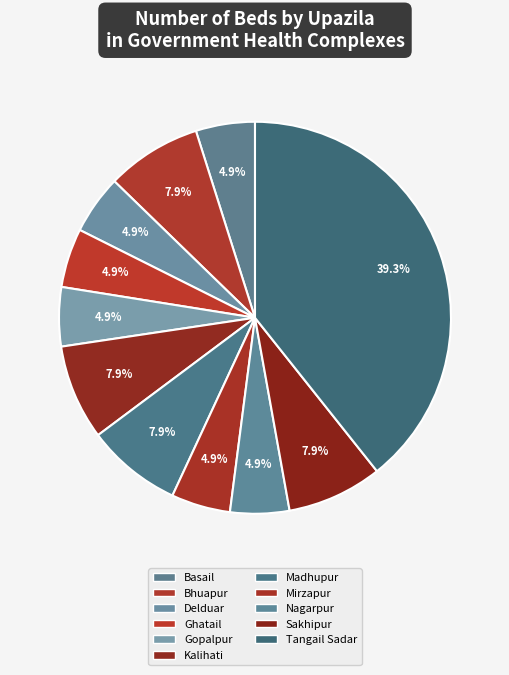

How many segments does this pie chart have?

11